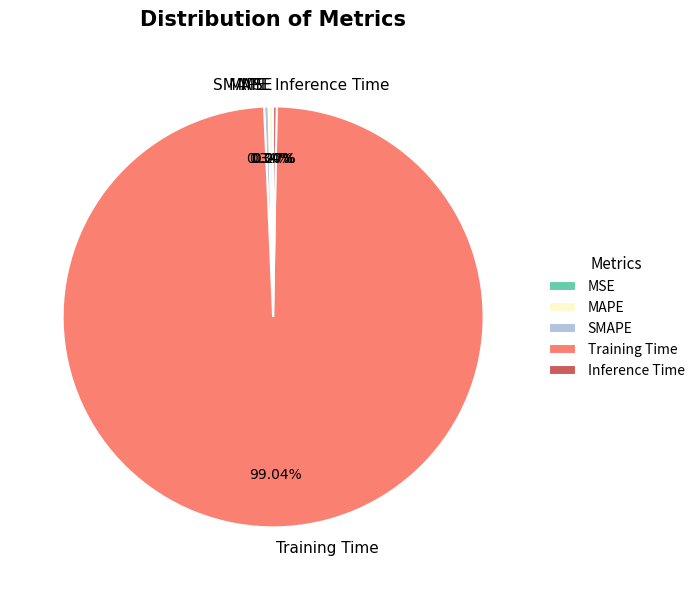

Which category has the biggest portion of the pie?

Training Time